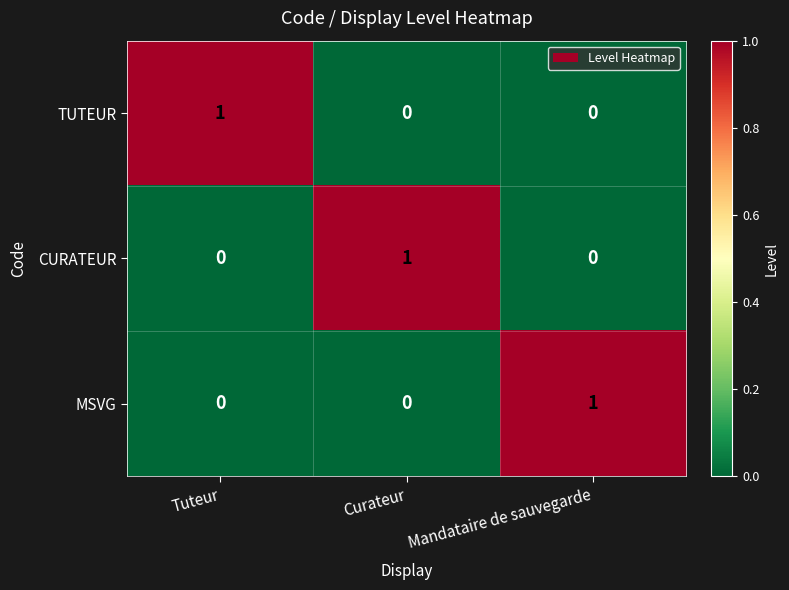

Which category has the highest value in the TUTEUR series?

Tuteur